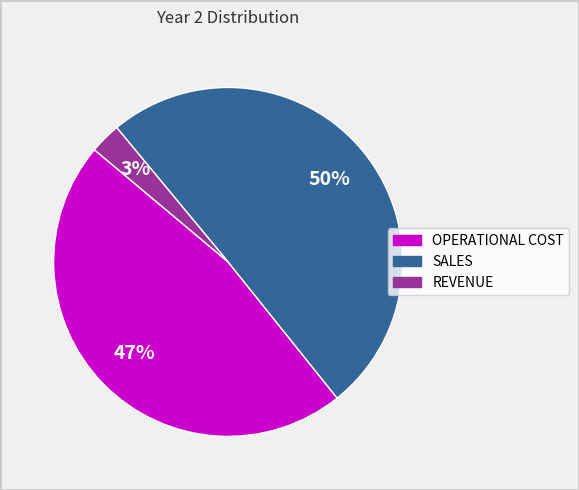

What percentage is the SALES slice, to the nearest percent?

50%